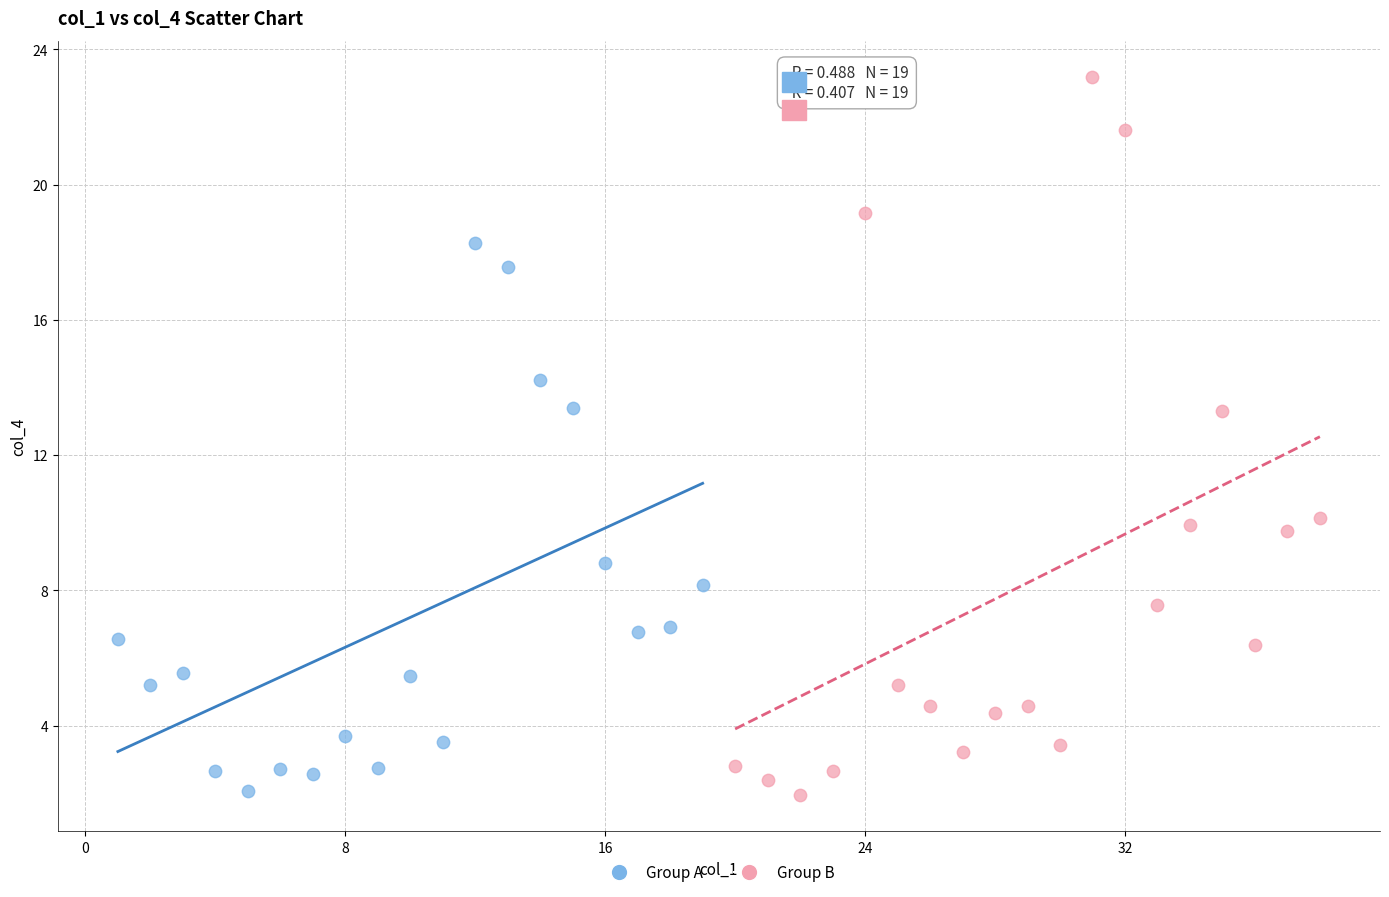

Which series has the widest spread of Y values?

Group B